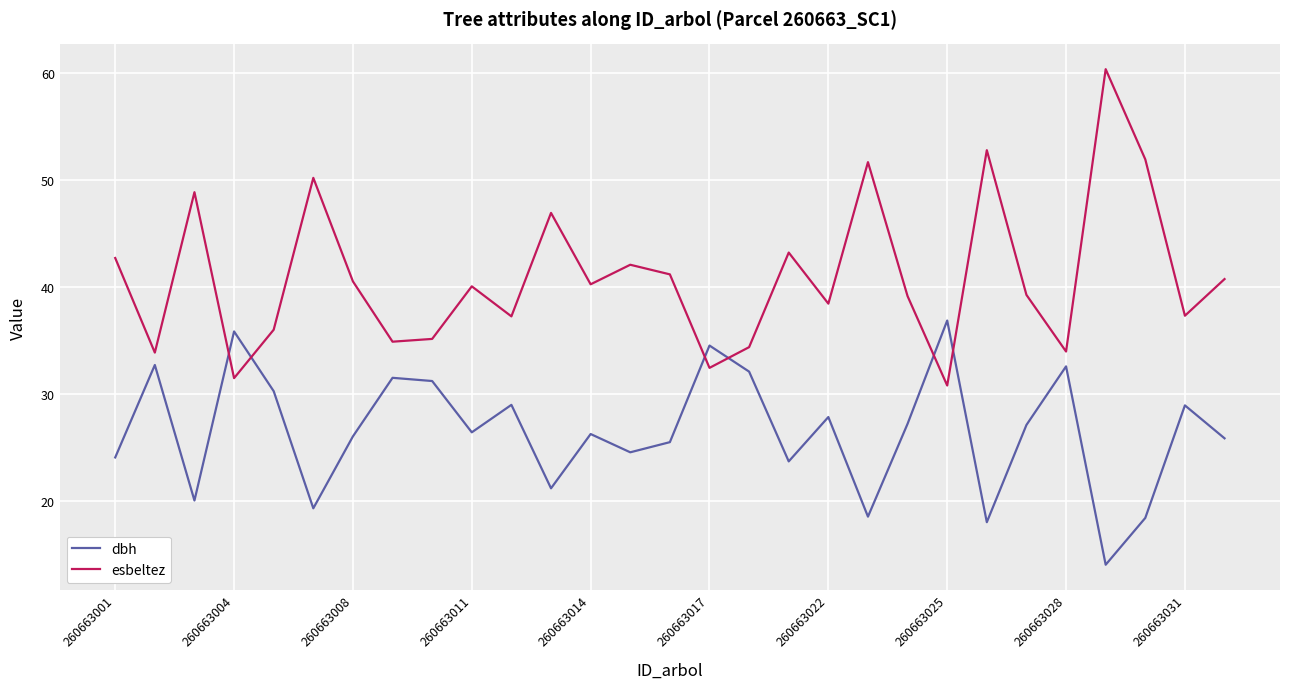

Which series has the largest range (max minus min)?

esbeltez